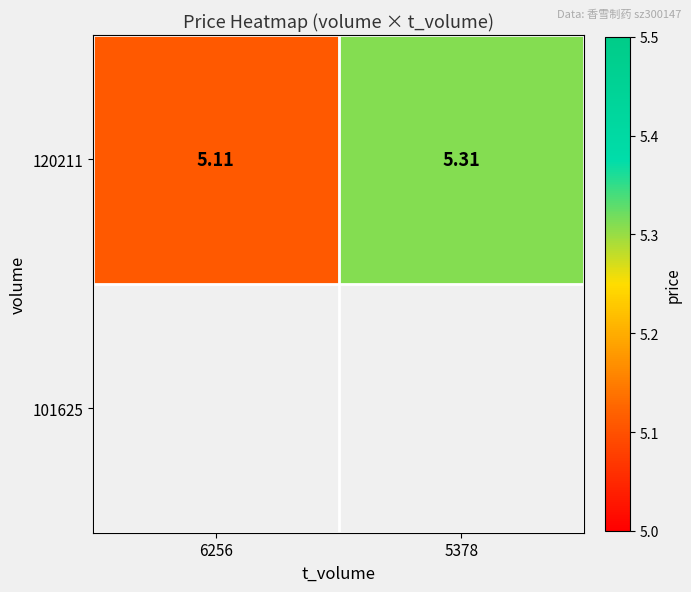

At which label is the value closest to 5?

6256